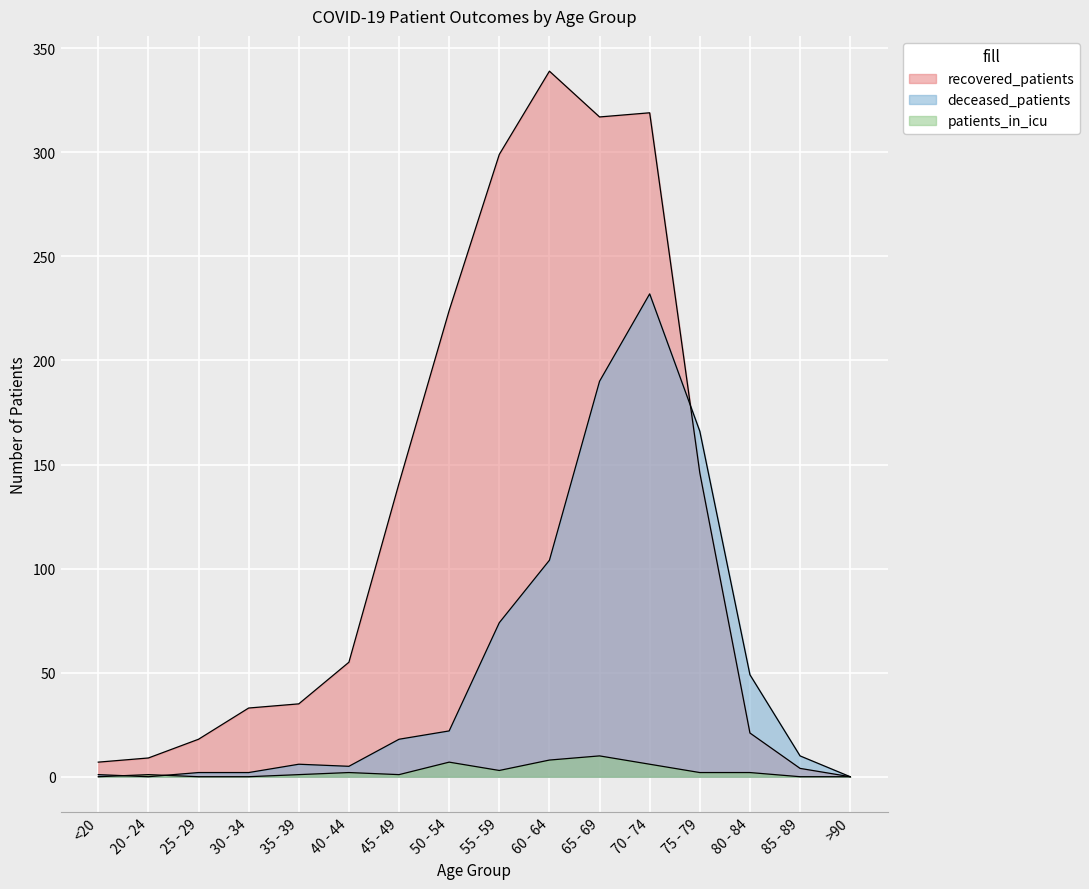

The recovered_patients series shows 141 at 45 - 49. True or false?

True